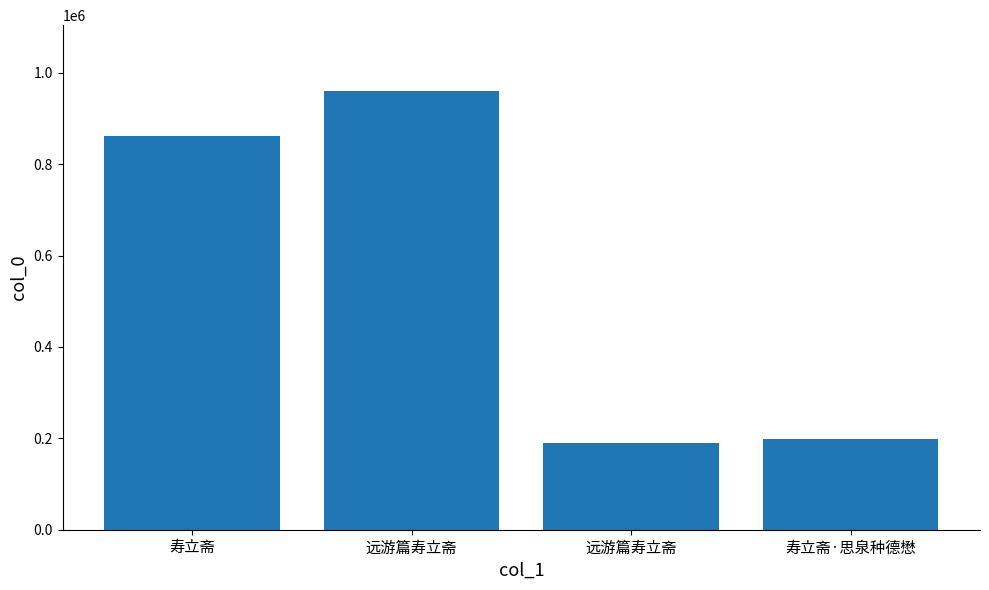

Count the number of categories in the chart.

4